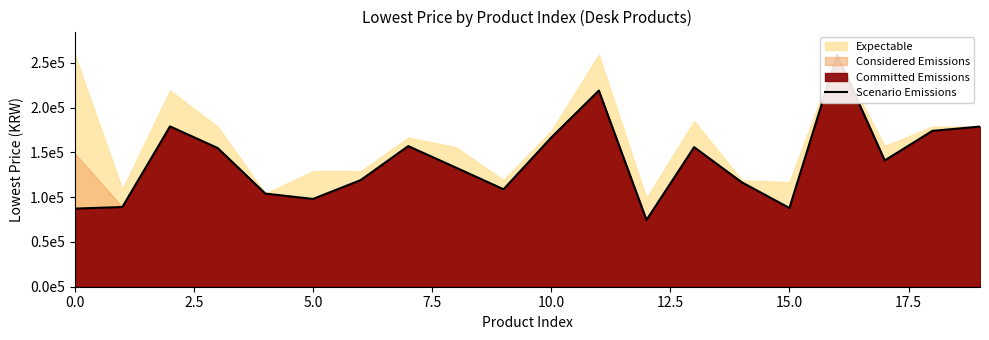

What is the value of the 19th point from the left?

174000